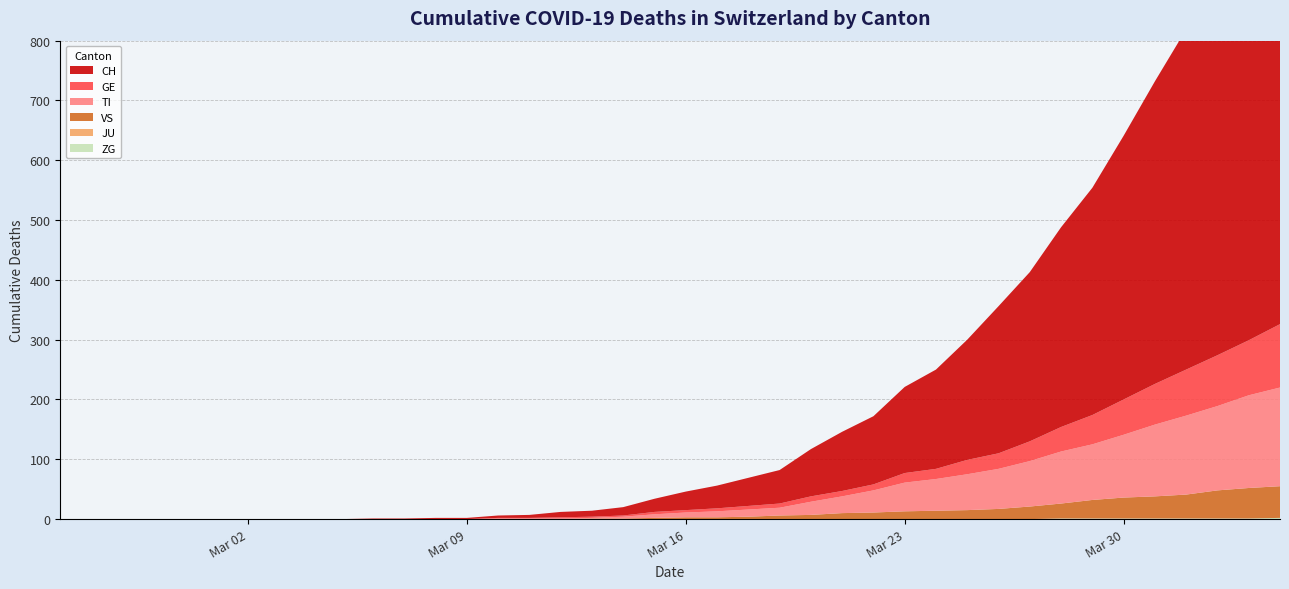

Reading left to right, transcribe all the data shown in this chart.

ZG: 0	0	0	0	0	0	0	0	0	0	0	0	0	0	0	0	0	0	0	0	0	0	0	0	0	0	0	0	0	0	0	0	1	1	1	1	1	1	1	2
JU: 0	0	0	0	0	0	0	0	0	0	0	0	0	0	0	0	0	0	0	0	0	0	0	0	0	0	0	0	0	0	0	0	0	0	0	0	0	0	0	0
VS: 0	0	0	0	0	0	0	0	0	0	0	0	0	0	0	0	0	1	1	2	3	3	4	6	7	10	11	13	14	15	17	21	25	31	35	37	40	47	51	53
TI: 0	0	0	0	0	0	0	0	0	0	0	0	0	0	1	1	1	1	3	6	8	10	12	13	22	28	37	48	53	60	67	76	87	93	105	120	132	141	155	165
GE: 0	0	0	0	0	0	0	0	0	0	0	0	0	0	1	1	2	2	2	4	4	5	6	7	9	9	10	16	17	24	26	33	41	49	59	68	77	85	92	106
CH: 0	0	0	0	0	0	0	0	0	0	1	1	2	2	4	5	9	10	14	22	31	38	47	56	79	99	114	144	166	201	246	283	334	380	441	506	569	630	691	757